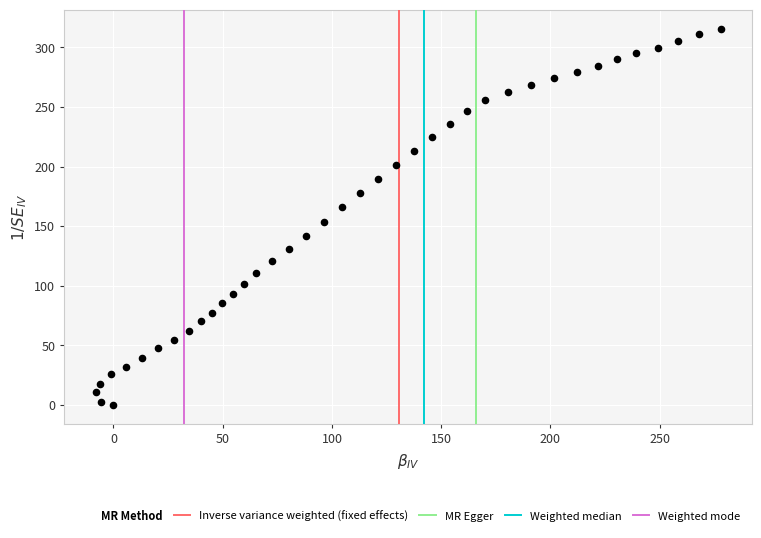

What is the range of Y values (max minus min)?

315.8